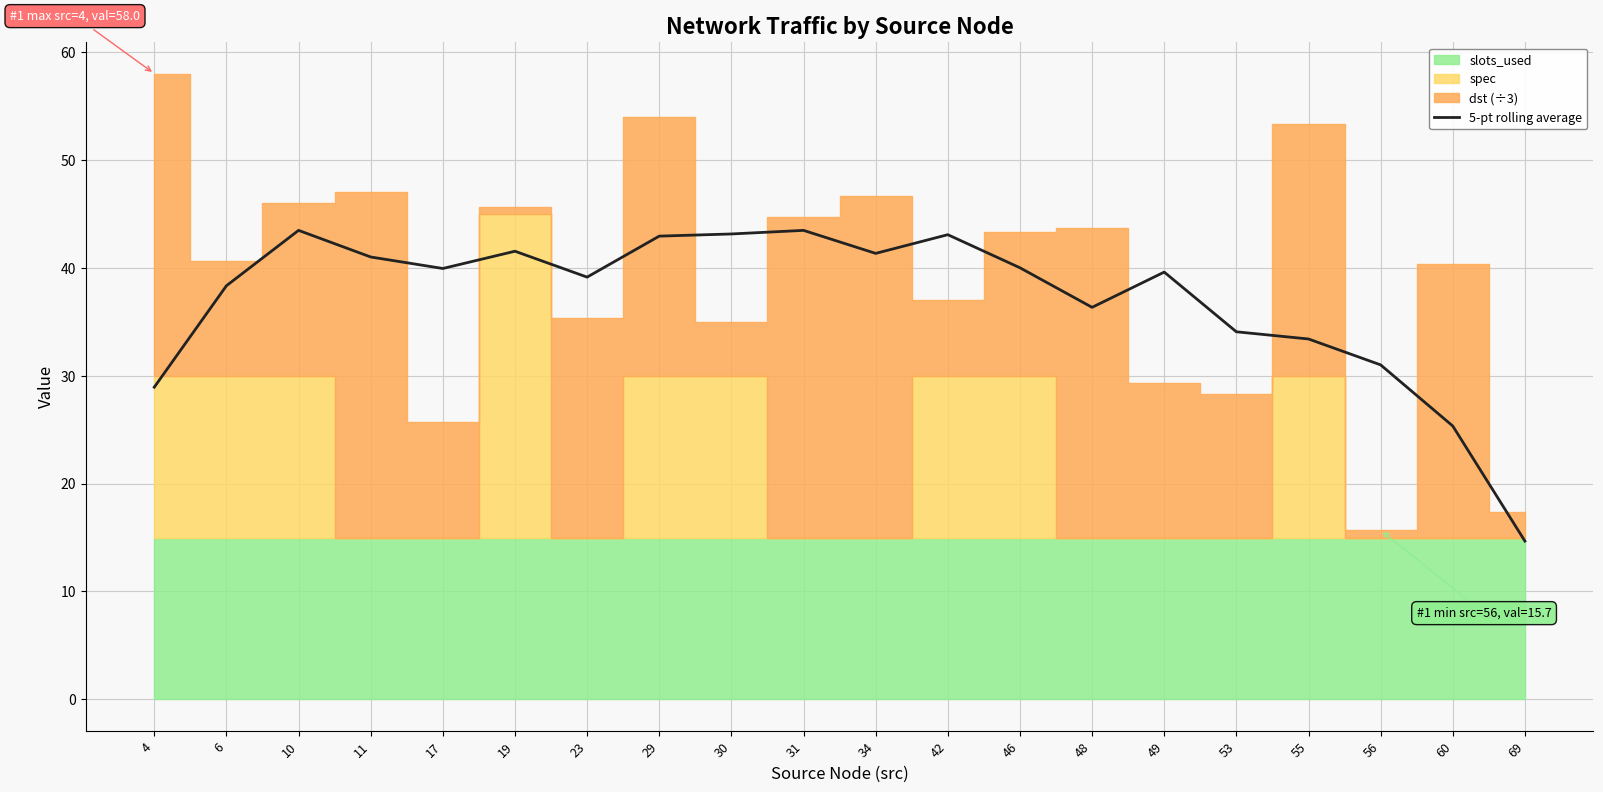

How many data points are above 39?

12